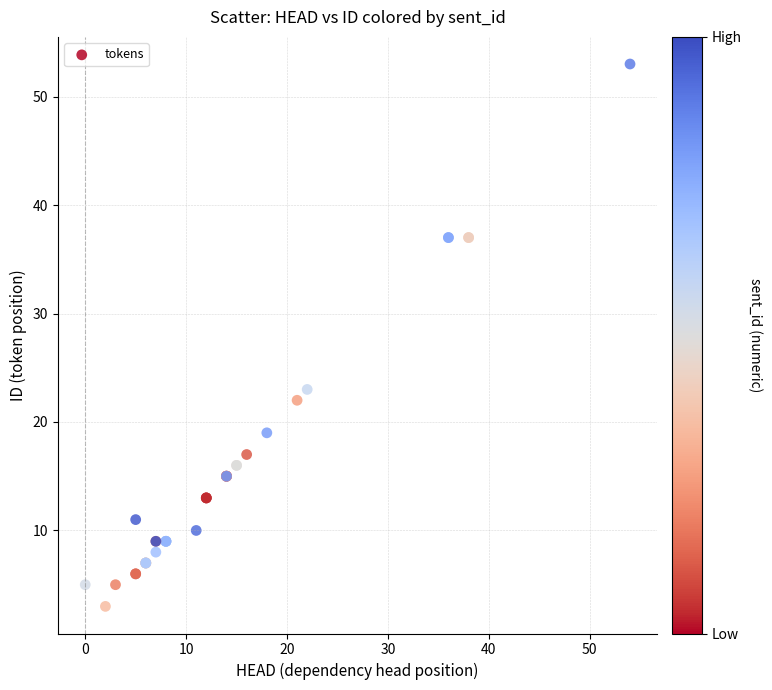

What Y value in the scatter plot is closest to 28?

23